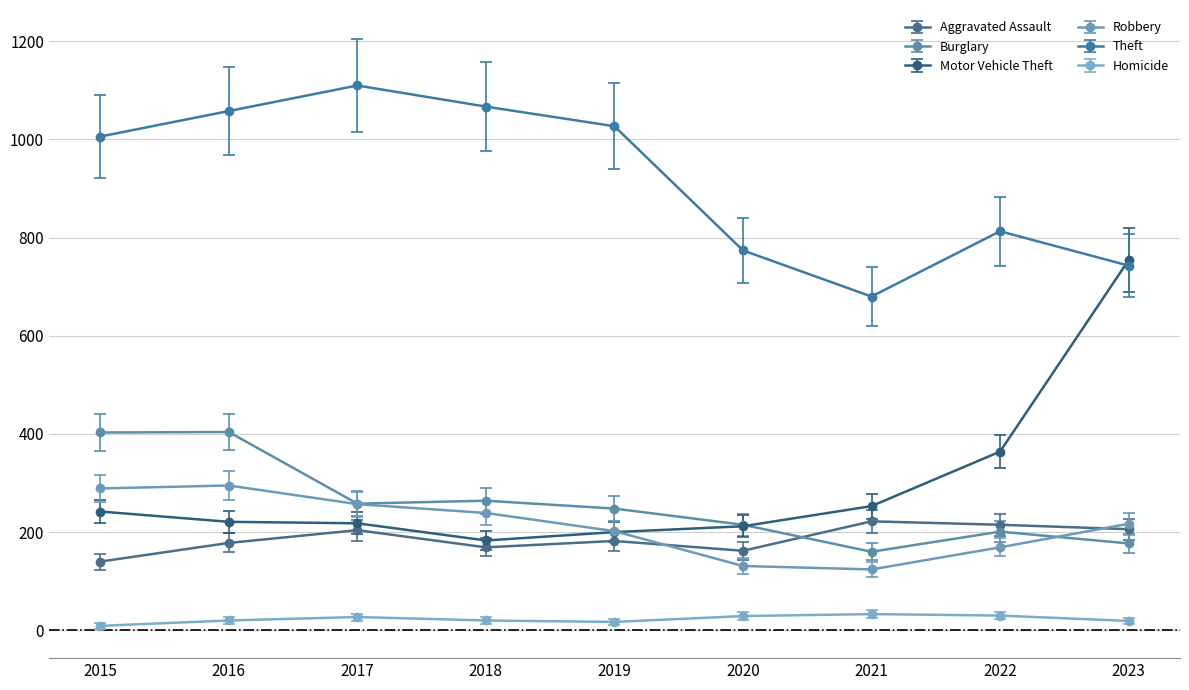

True or false: Aggravated Assault and Robbery intersect in this chart.

True